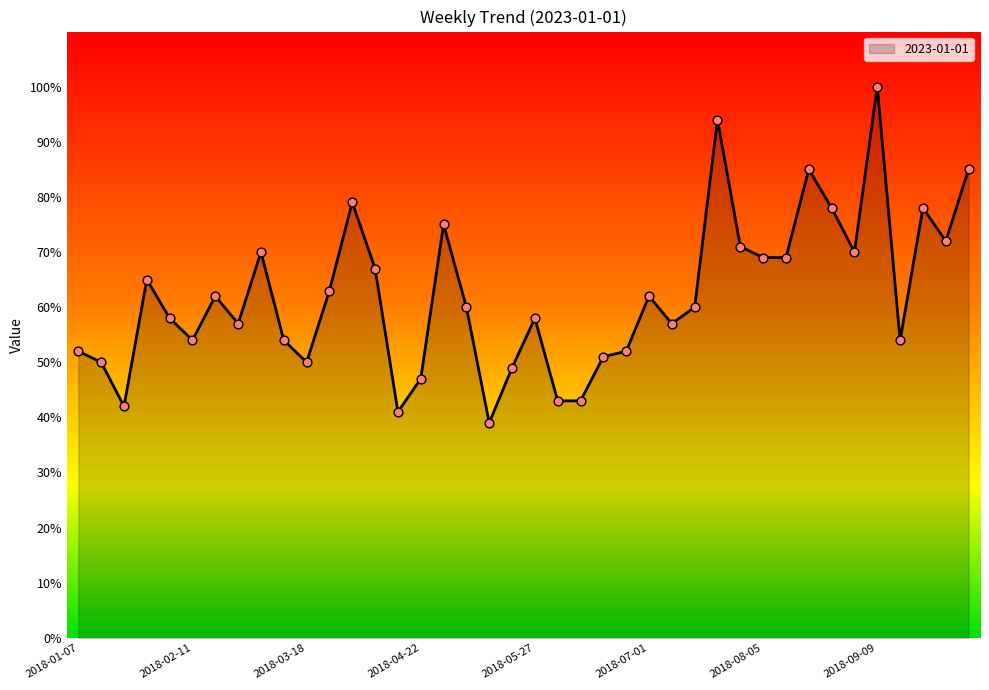

What is the greatest value displayed?

100